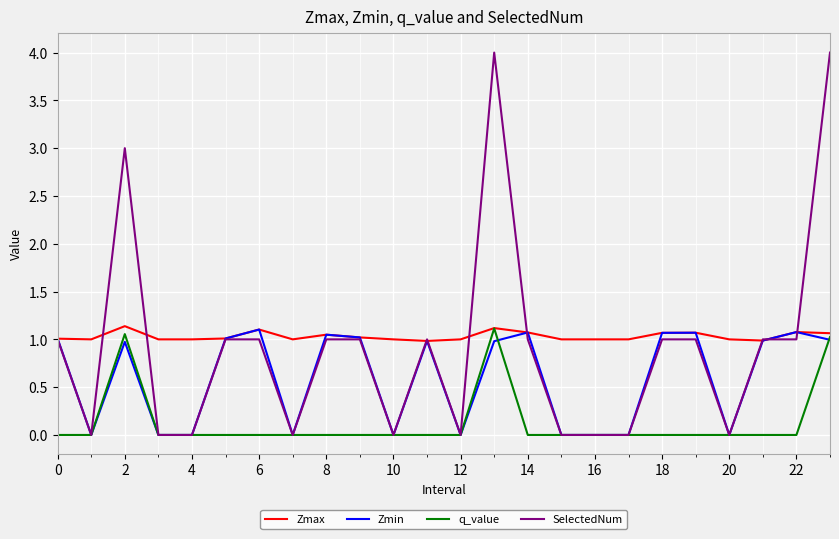

What is the greatest value displayed?

4.0